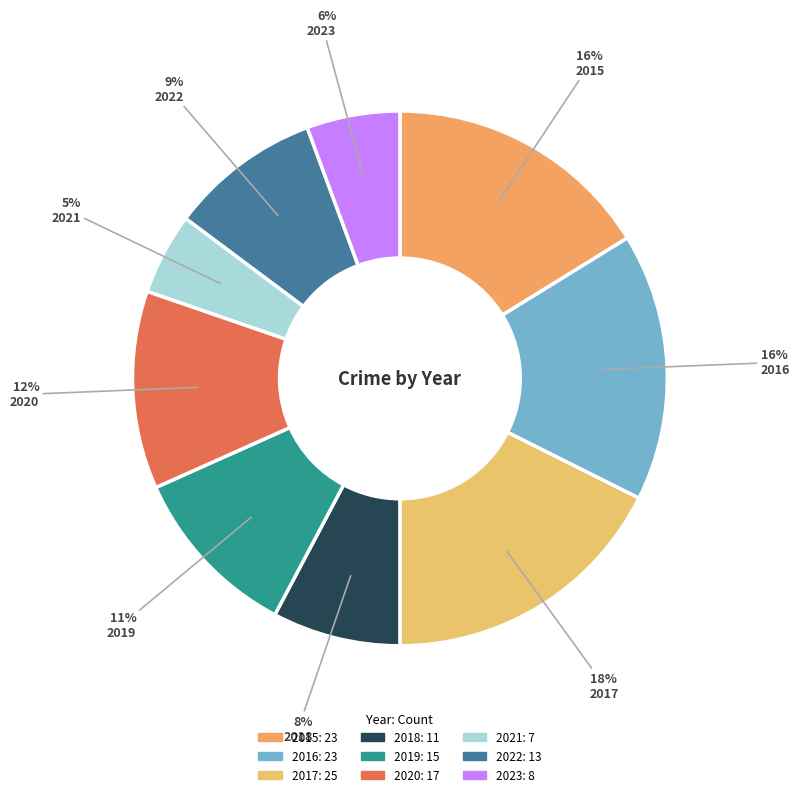

What is the change in value from 2016 to 2017?

+2